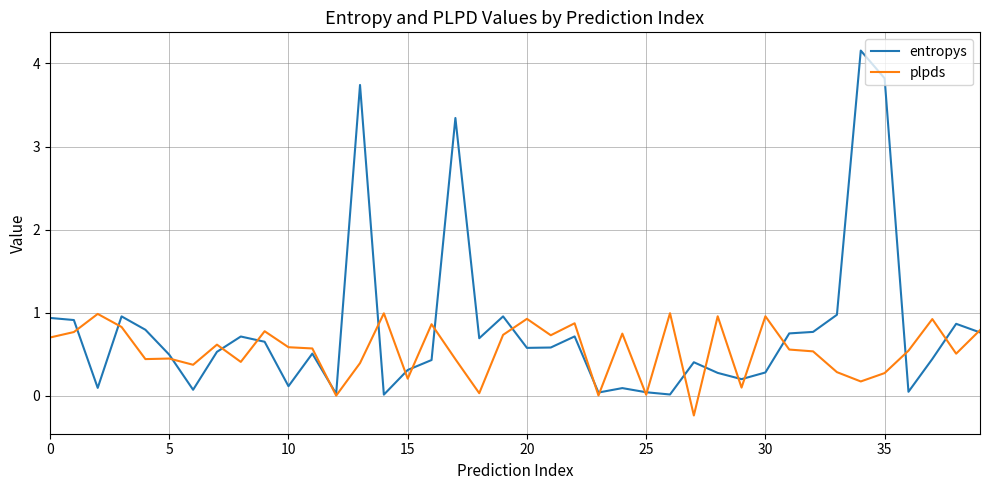

Which series has the largest total across all categories?

entropys